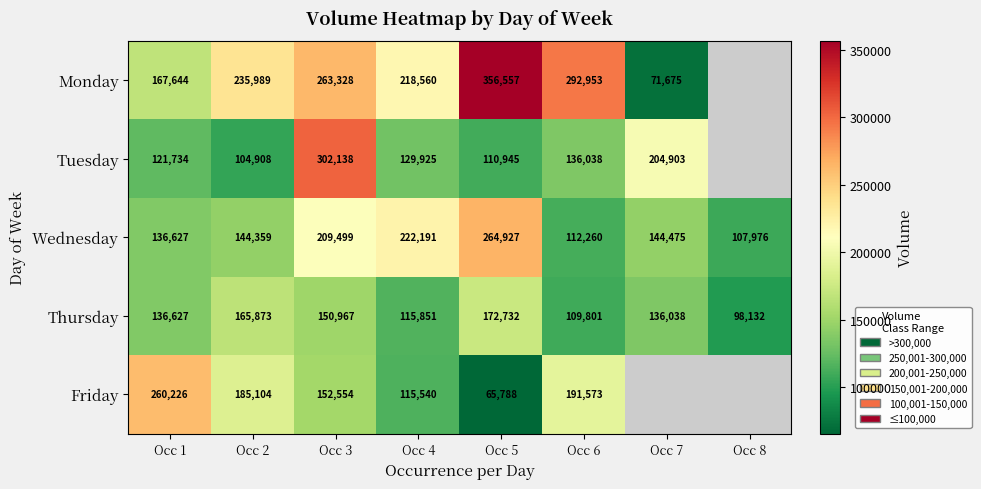

Which category has the highest value in the Wednesday series?

Occ 5